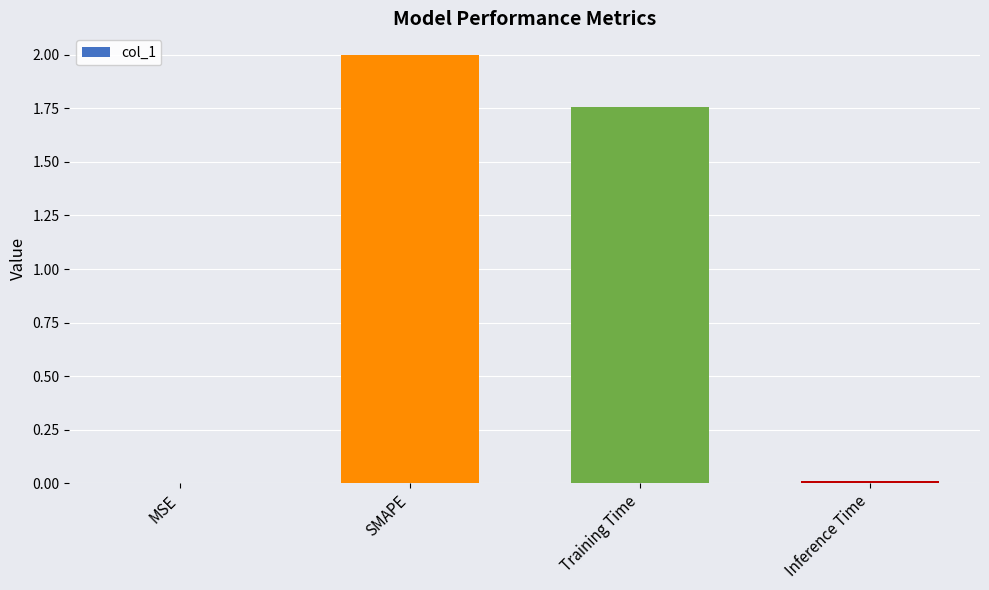

Approximately how many times larger is the value at SMAPE compared to Training Time?

1.1